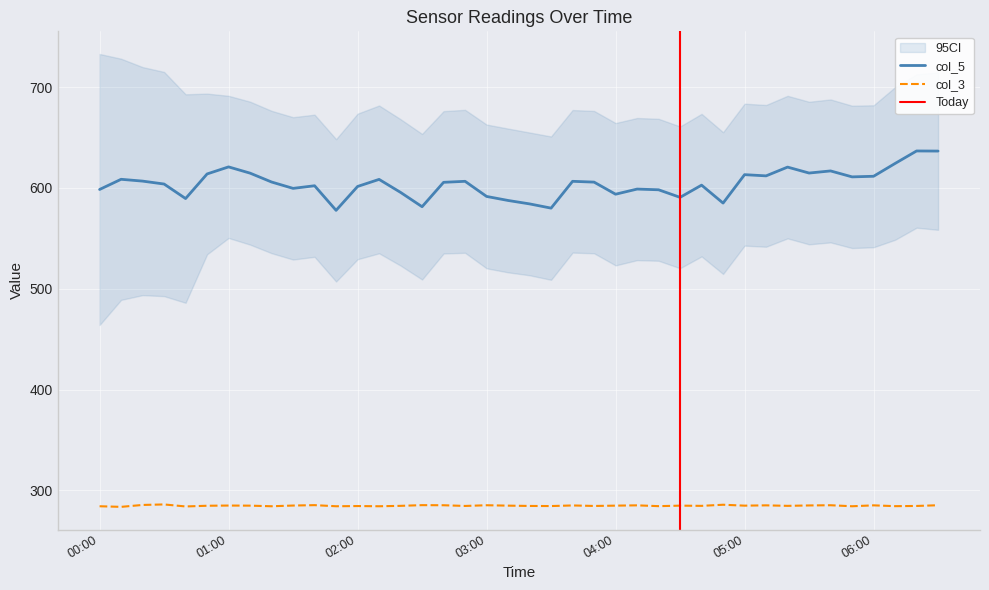

What is the sum of all col_5 values?

24160.5